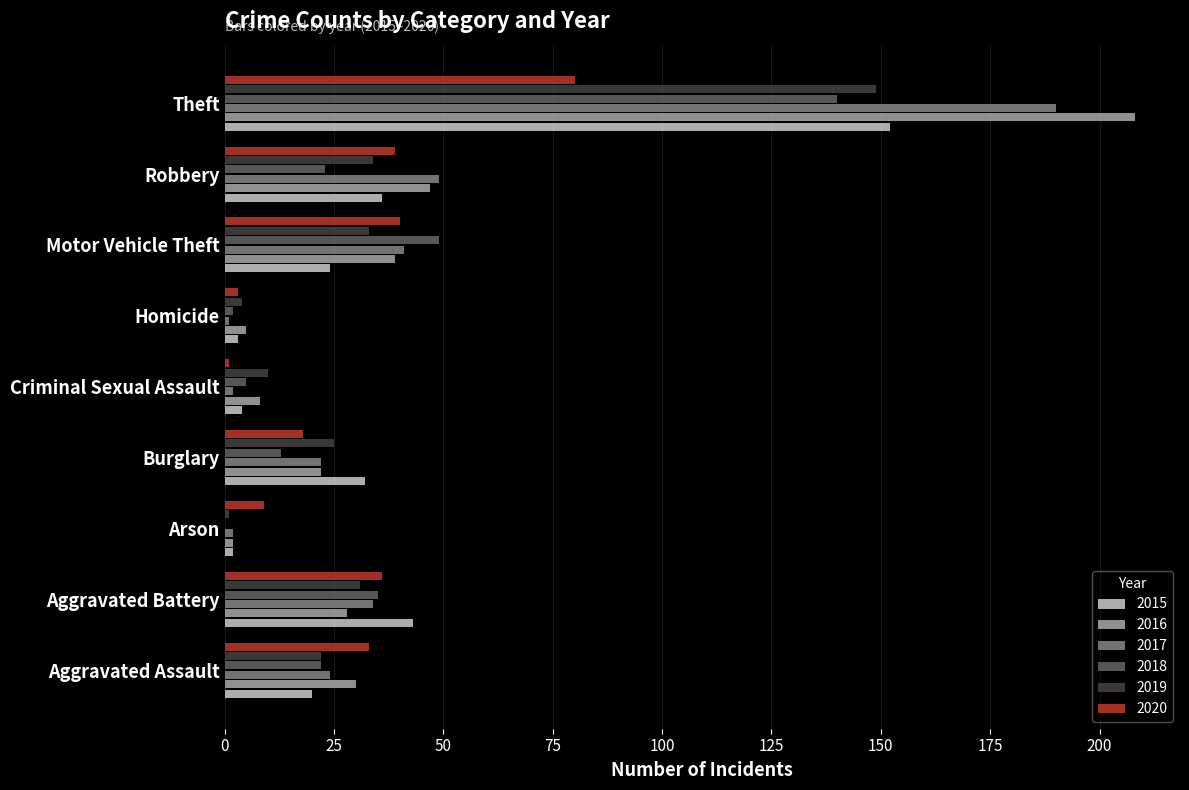

The 2017 series shows 41 at Motor Vehicle Theft. True or false?

True